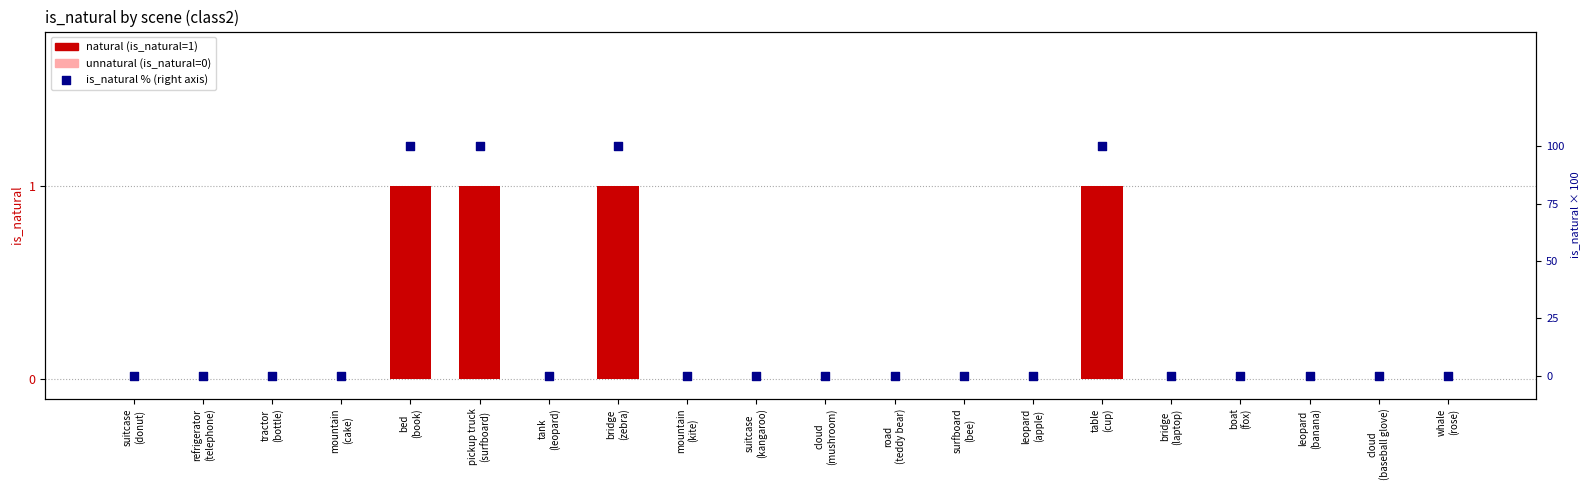

Which has a higher value, boat
(fox) or suitcase
(kangaroo)?

boat
(fox)